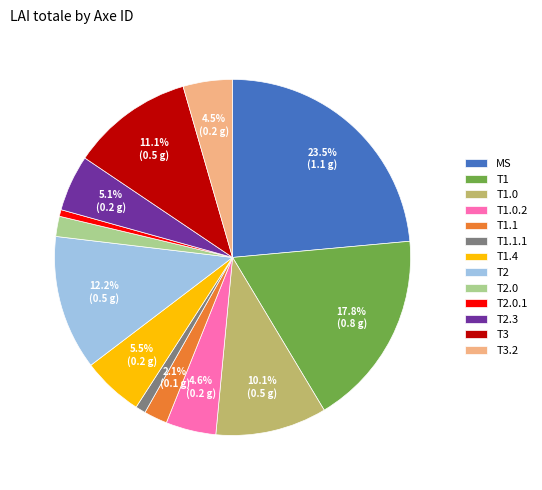

To the nearest percent, what is the average slice percentage?

8%